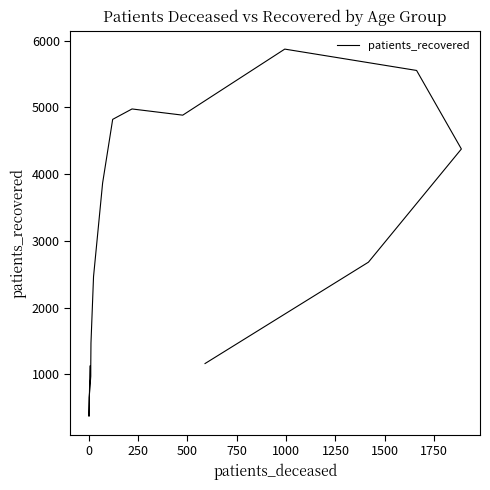

Does the chart display data point markers on the line(s)?

No